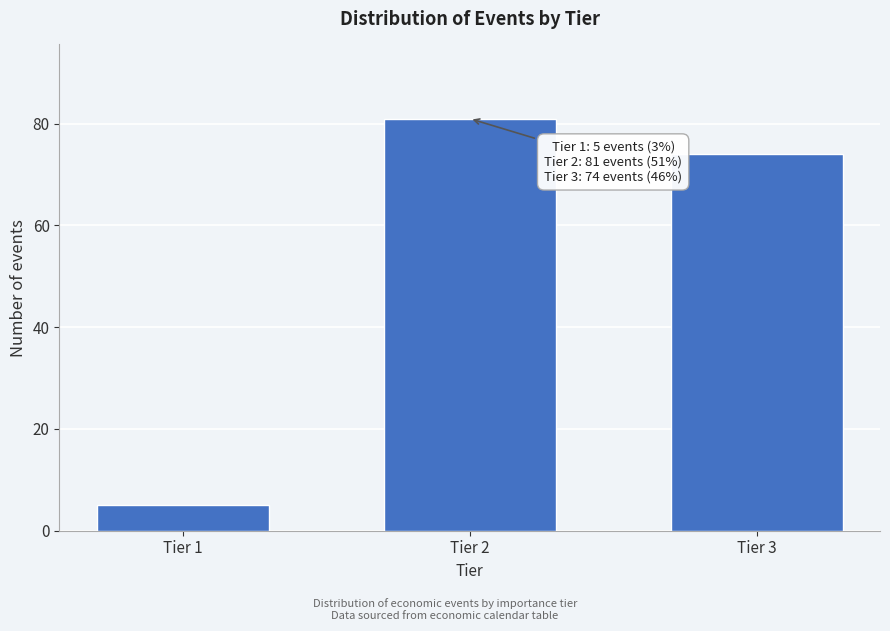

Reading right to left, what are all the values shown in this chart?

74	81	5